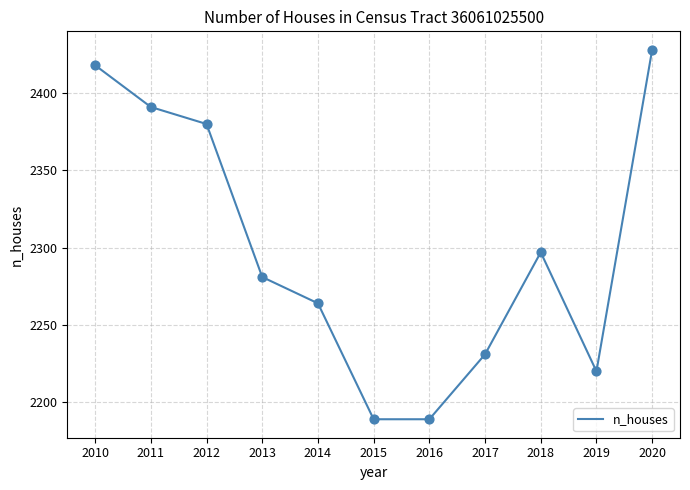

Which has a higher value, 2017 or 2013?

2013